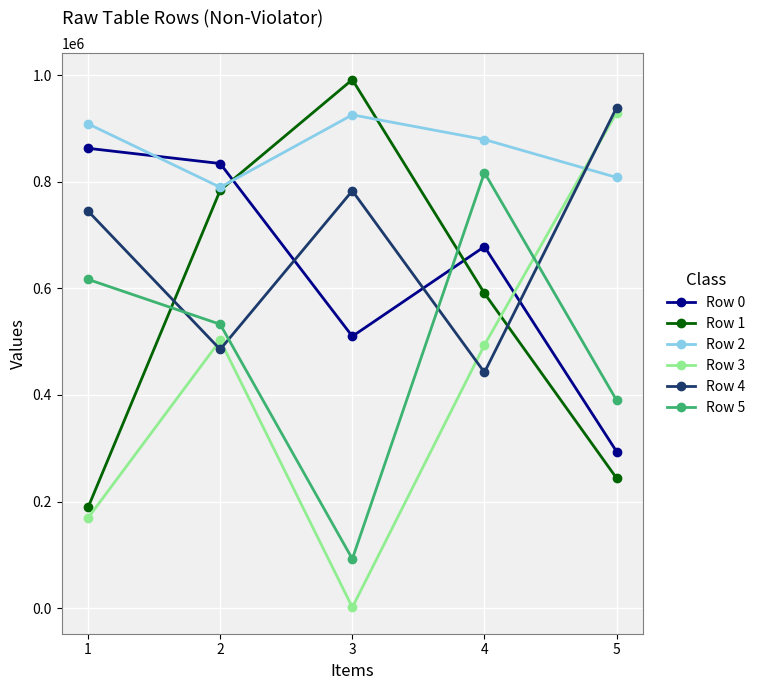

Between which two adjacent categories do Row 0 and Row 1 first intersect?

2 and 3